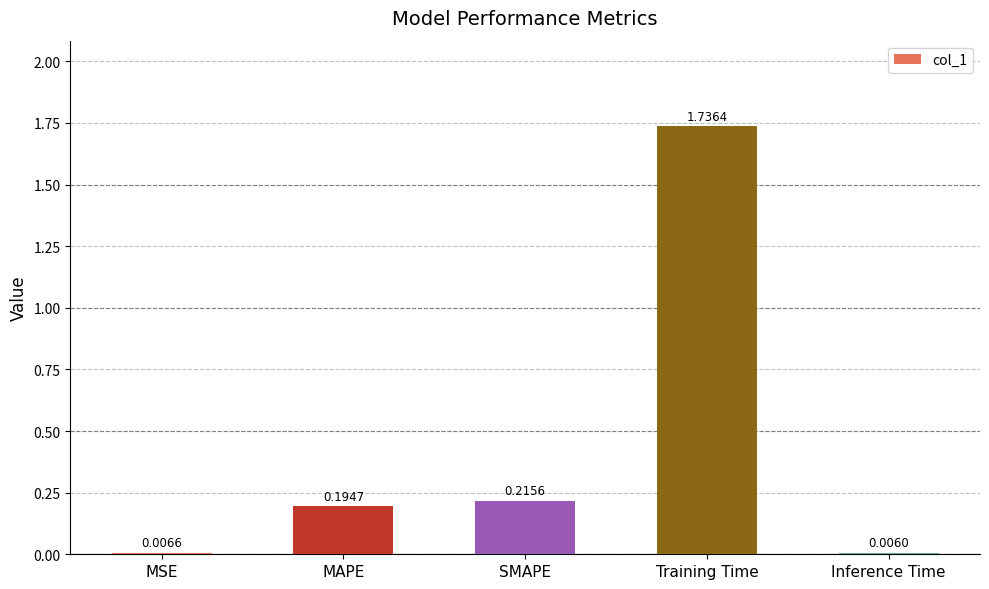

Which category has the highest value across all series?

Training Time